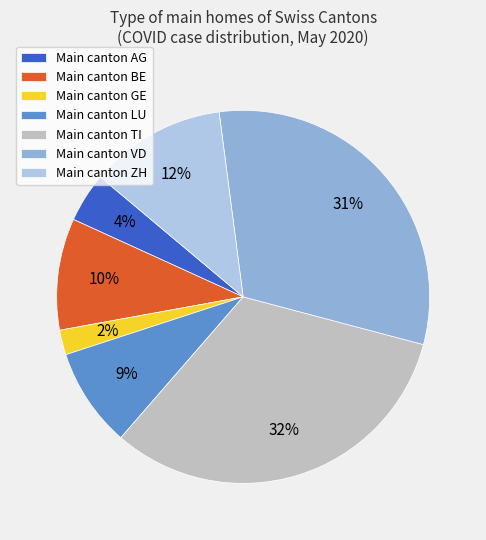

How many slices are in this pie chart?

7